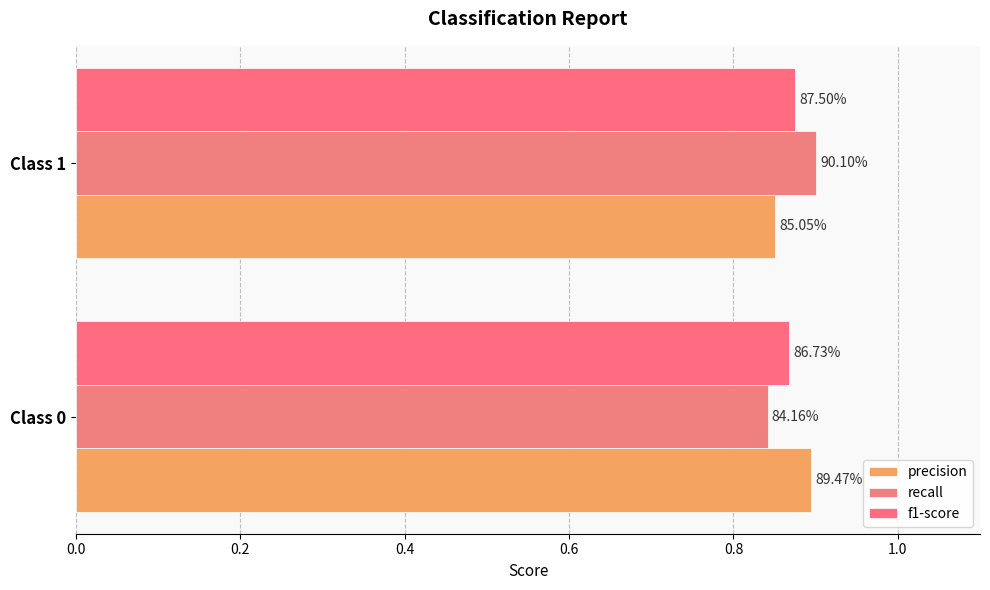

What is the value of the recall bar at the 2nd from the left?

0.9